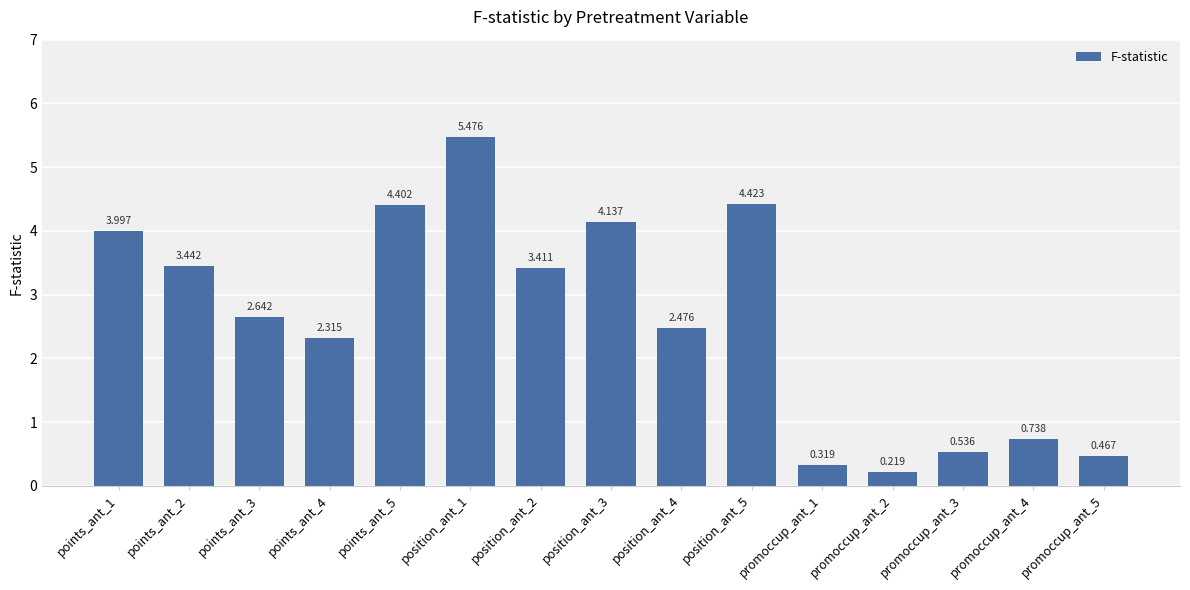

At which label is the value closest to 2?

points_ant_4